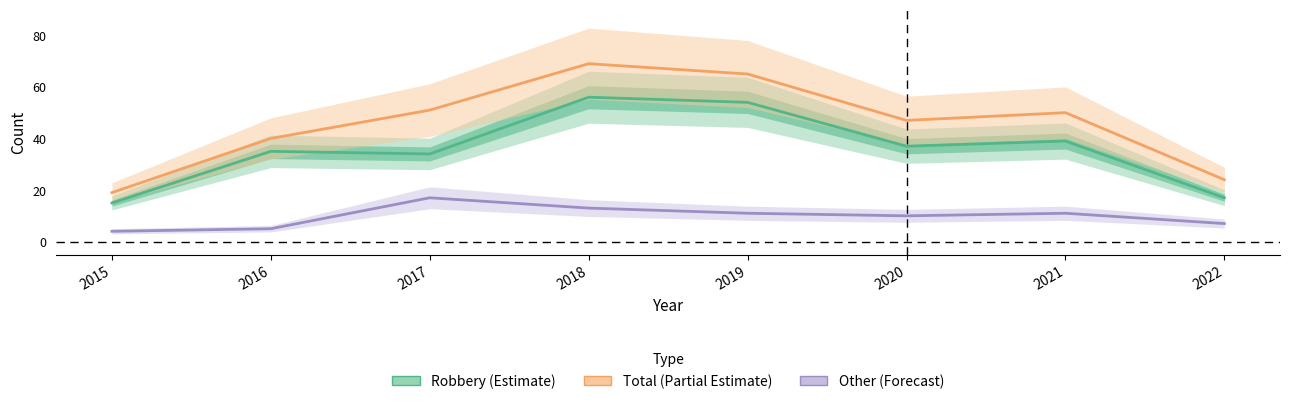

Where is the first local maximum for Robbery (Estimate)?

2016